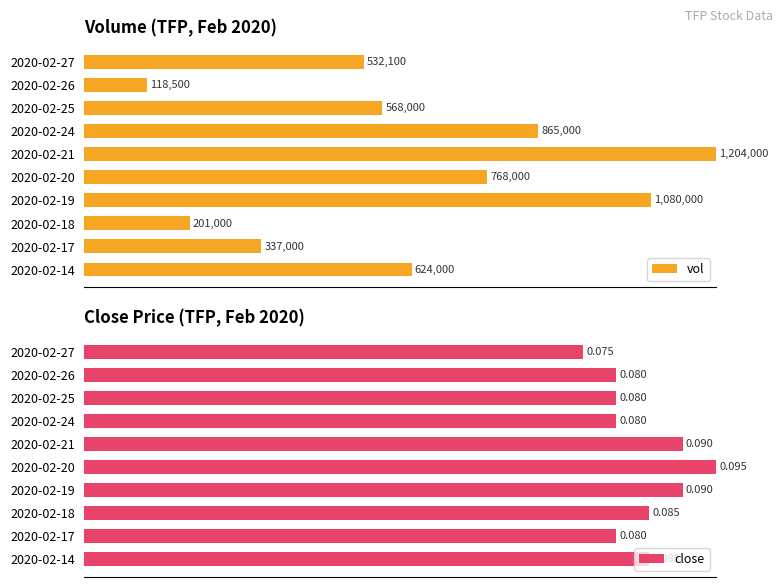

The vol series shows 118.7 at 2020-02-19. True or false?

False